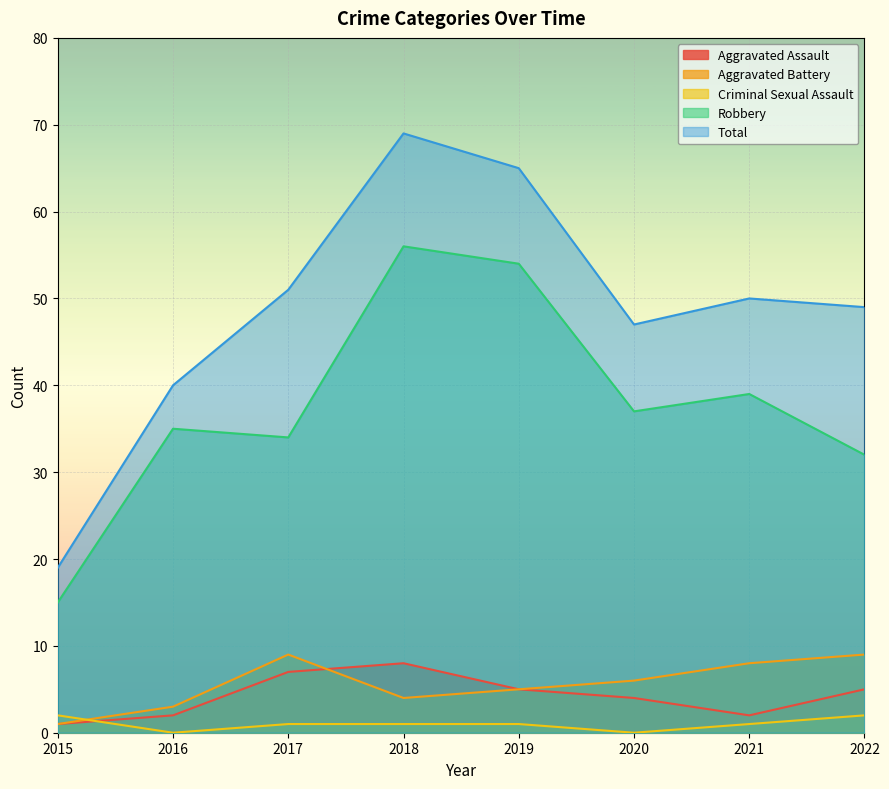

True or false: Aggravated Battery has a value of 1 at 2019.

False